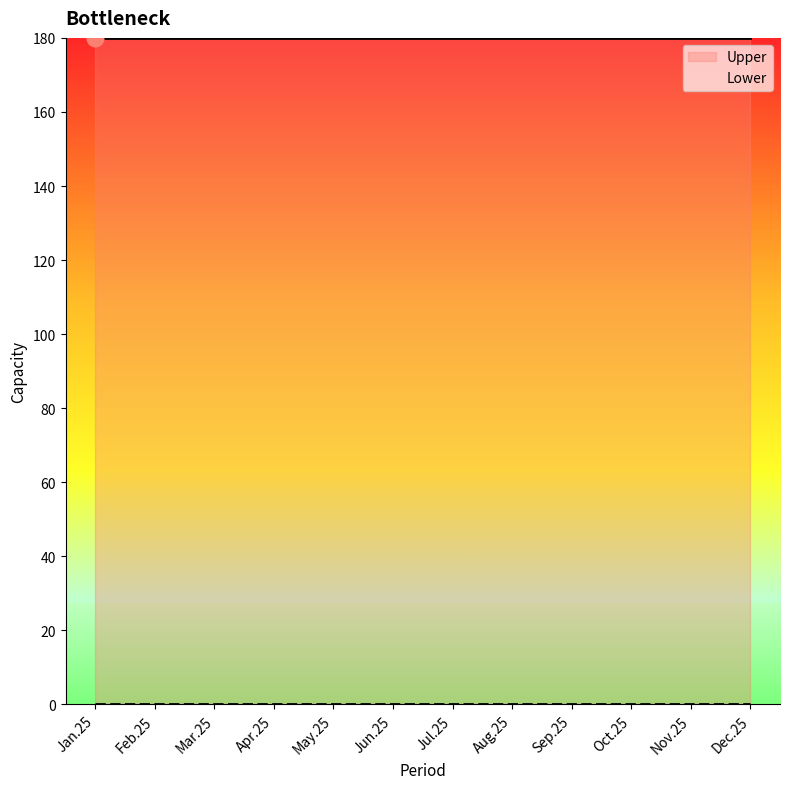

True or false: Lower and Upper intersect in this chart.

False